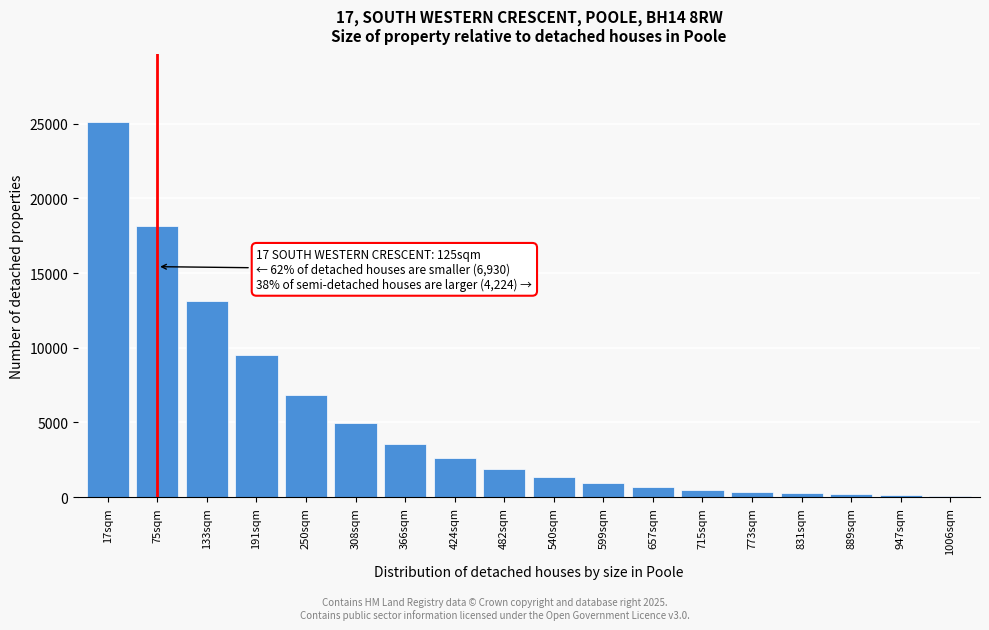

What is the difference between the maximum and second lowest values?

24964.5